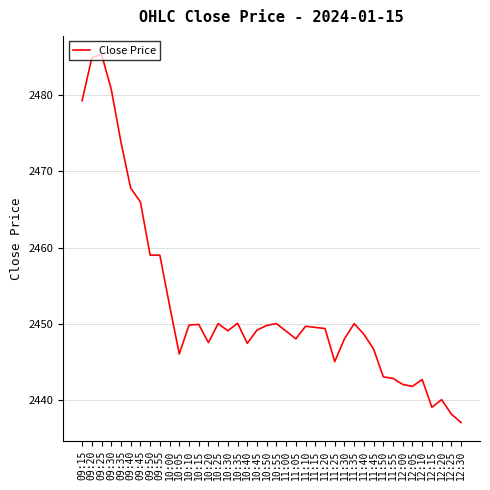

True or false: the data shows 2449.0 at 11:00.

True